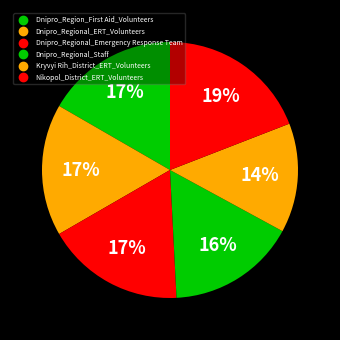

How many segments does this pie chart have?

6